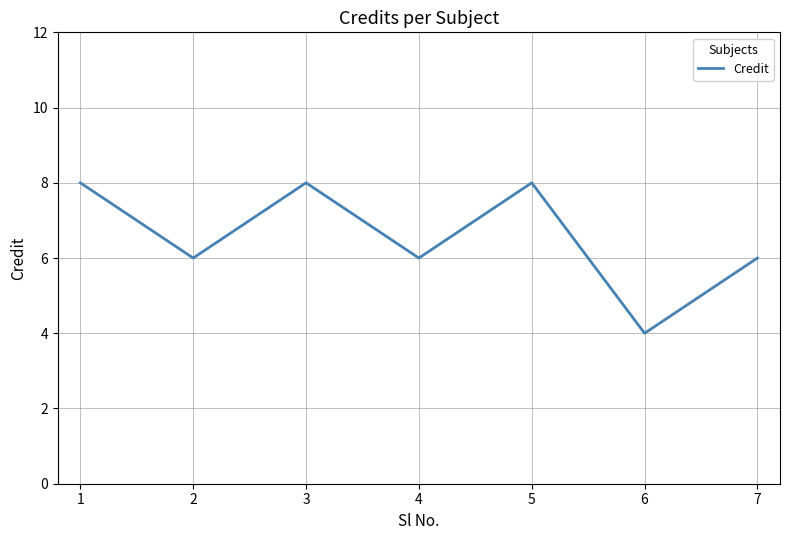

What is the maximum value shown in the chart?

8